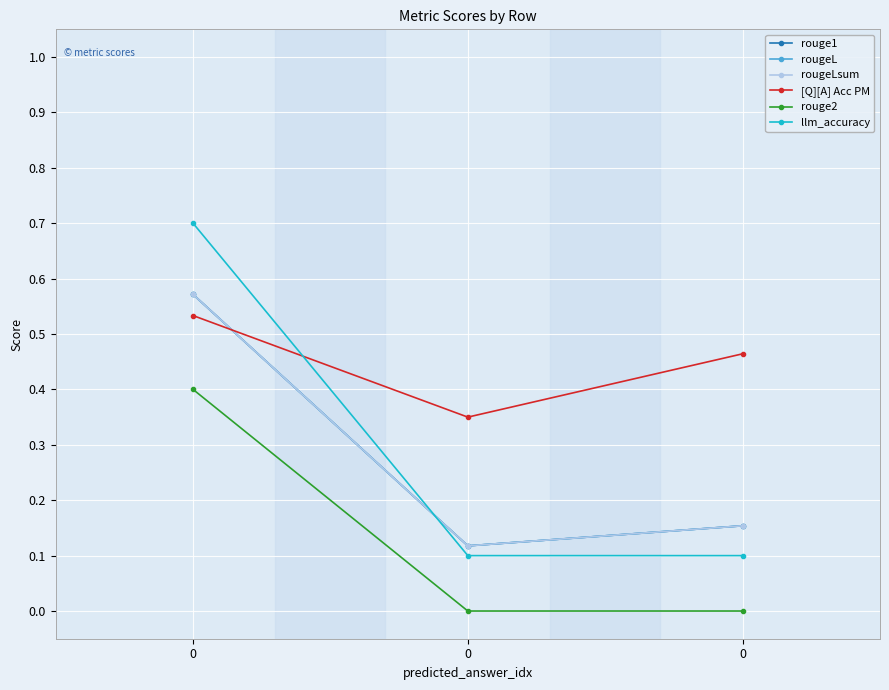

Which series has the largest total across all categories?

[Q][A] Acc PM